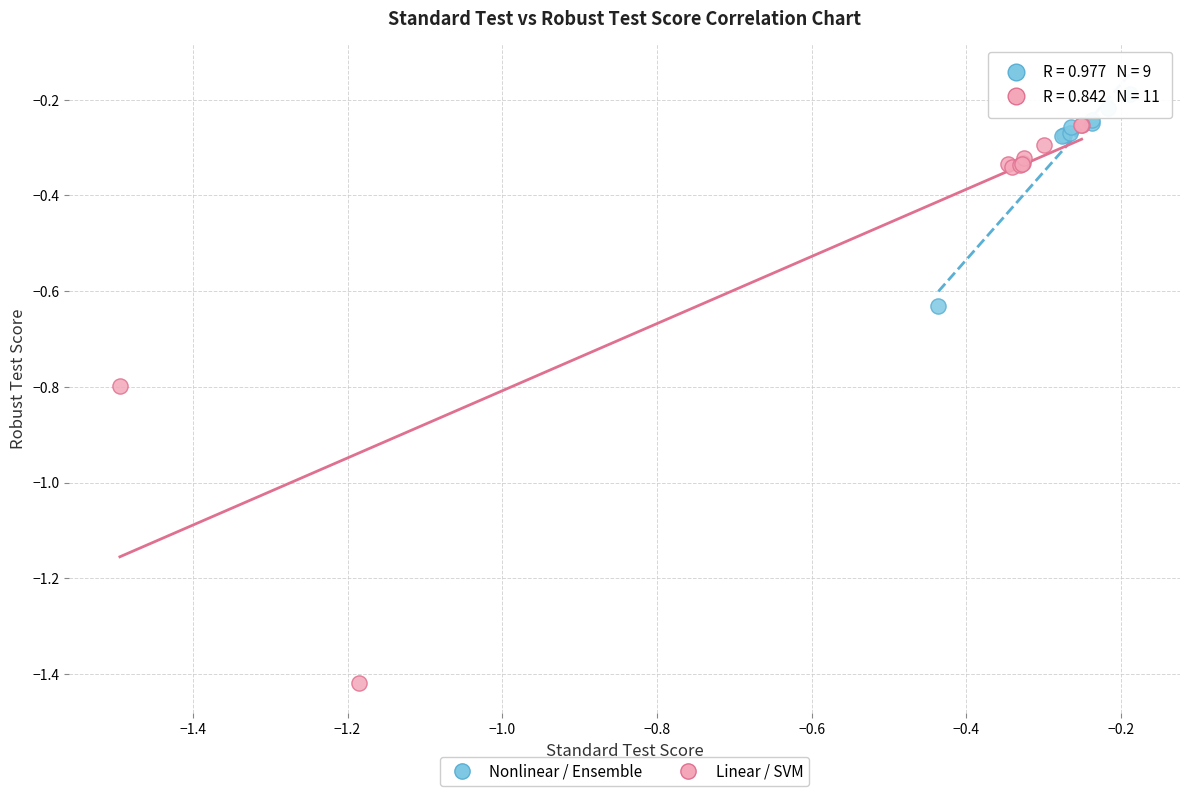

Which series contains the lowest Y value?

Linear / SVM